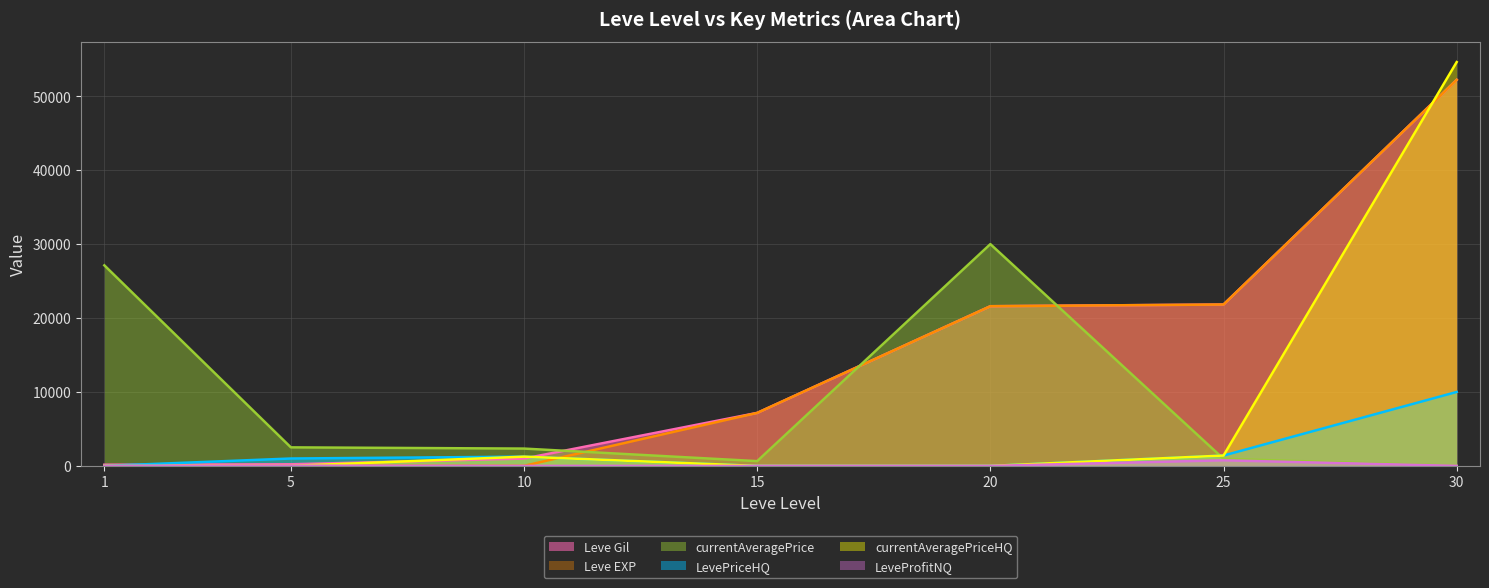

What are all the series names shown in the legend?

Leve Gil (line), Leve EXP (line), currentAveragePrice (line), LevePriceHQ (line), currentAveragePriceHQ (line), LeveProfitNQ (line)